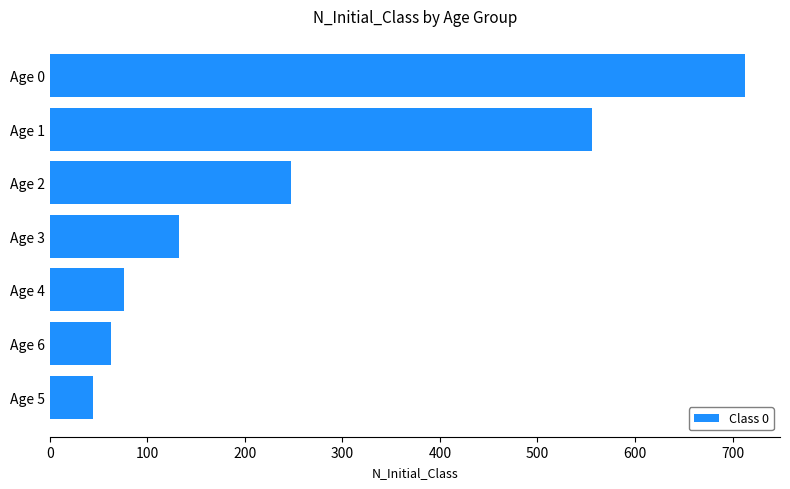

What is the change in value from Age 2 to Age 0?

+466